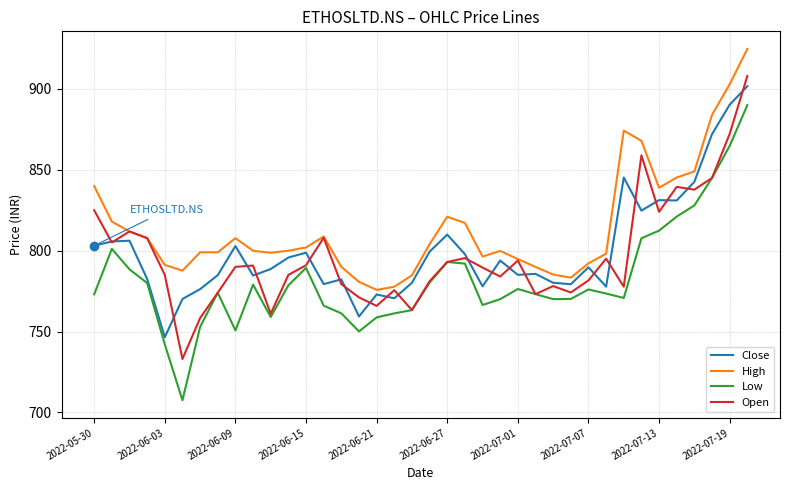

Which series has the widest spread of values?

Low